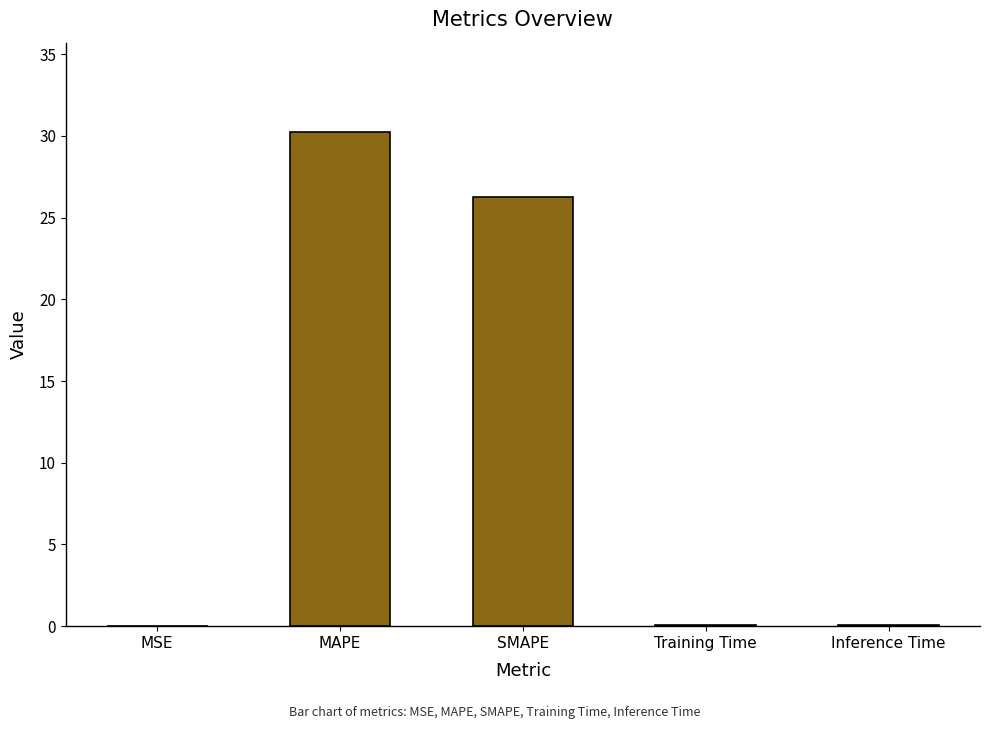

What is the sum of all values?

56.7